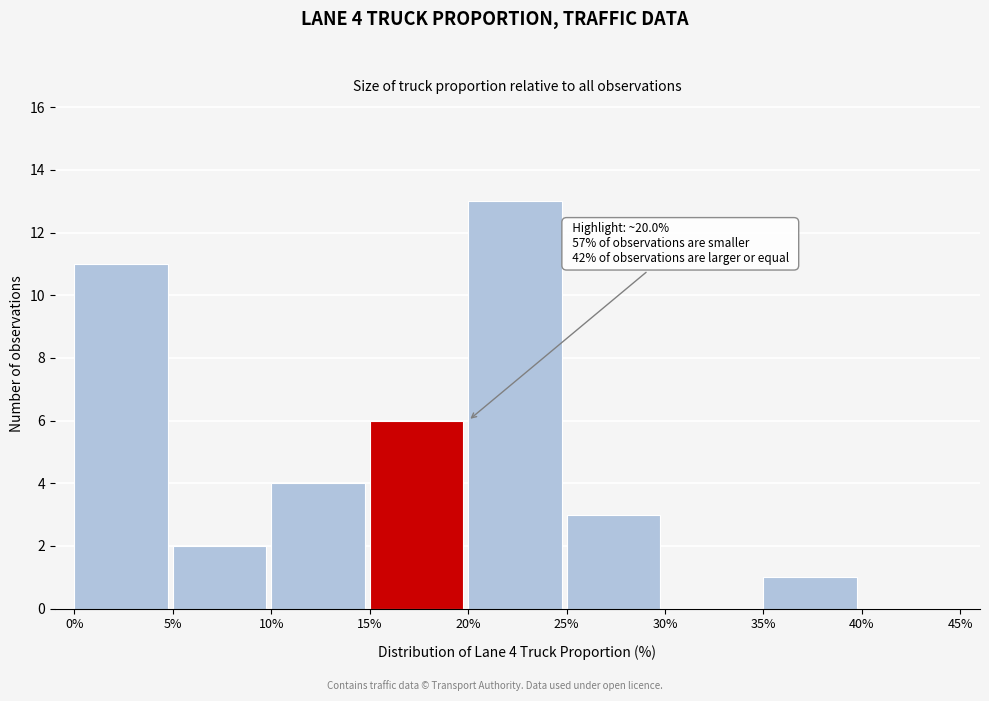

Which range on the x-axis has the tallest bar?

20% to 25%